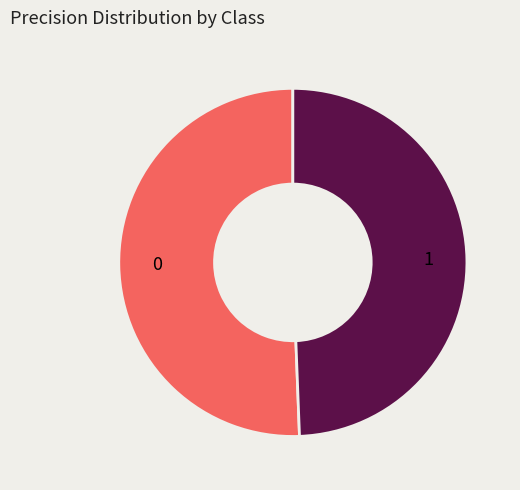

Does 0 represent more than half of the total?

Yes